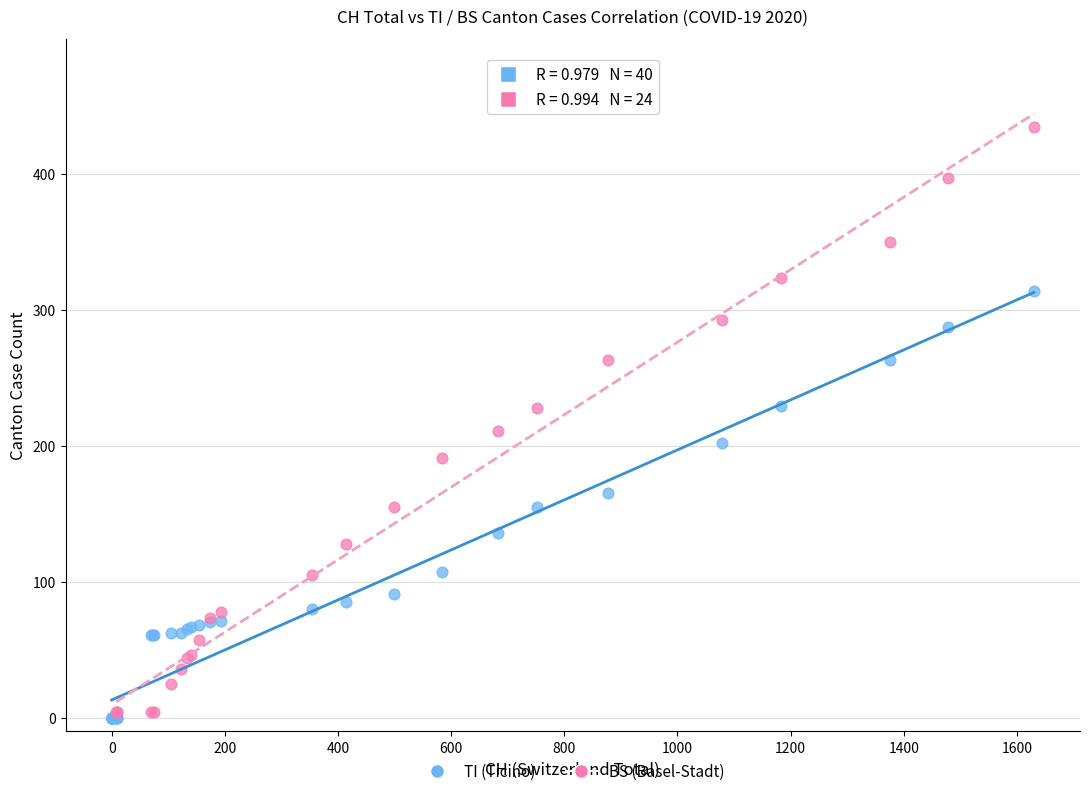

Which series reaches the maximum Y coordinate?

BS (Basel-Stadt)